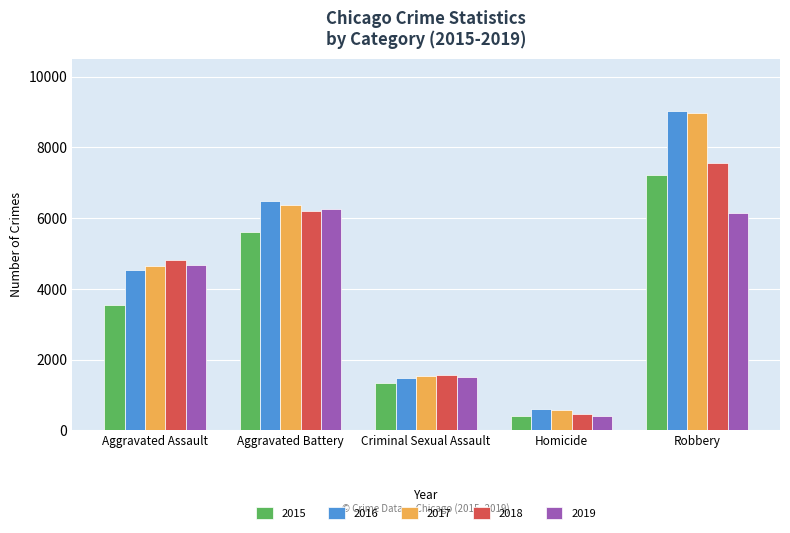

True or false: 2017 has a value of 1549 at Criminal Sexual Assault.

True